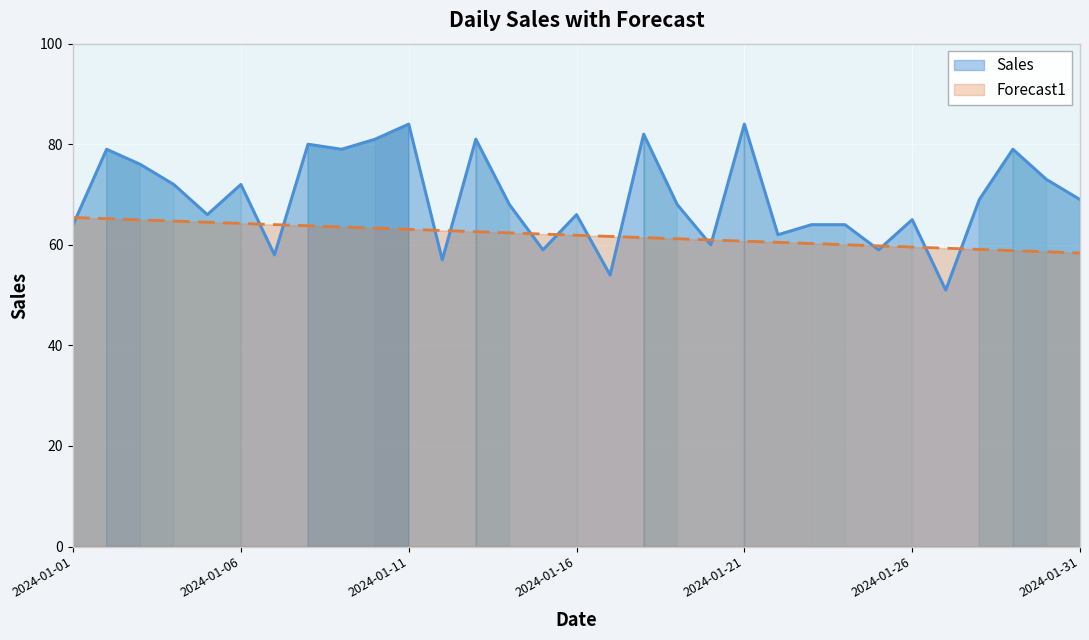

After their last crossing, which series has the higher values: Sales or Forecast1?

Sales